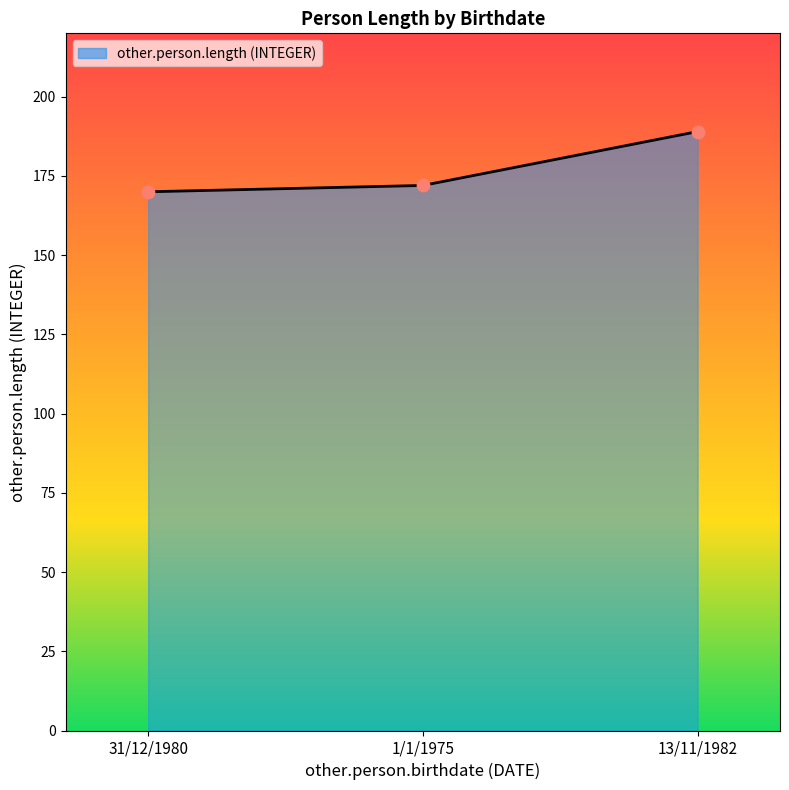

What is the change in value from 31/12/1980 to 13/11/1982?

+19